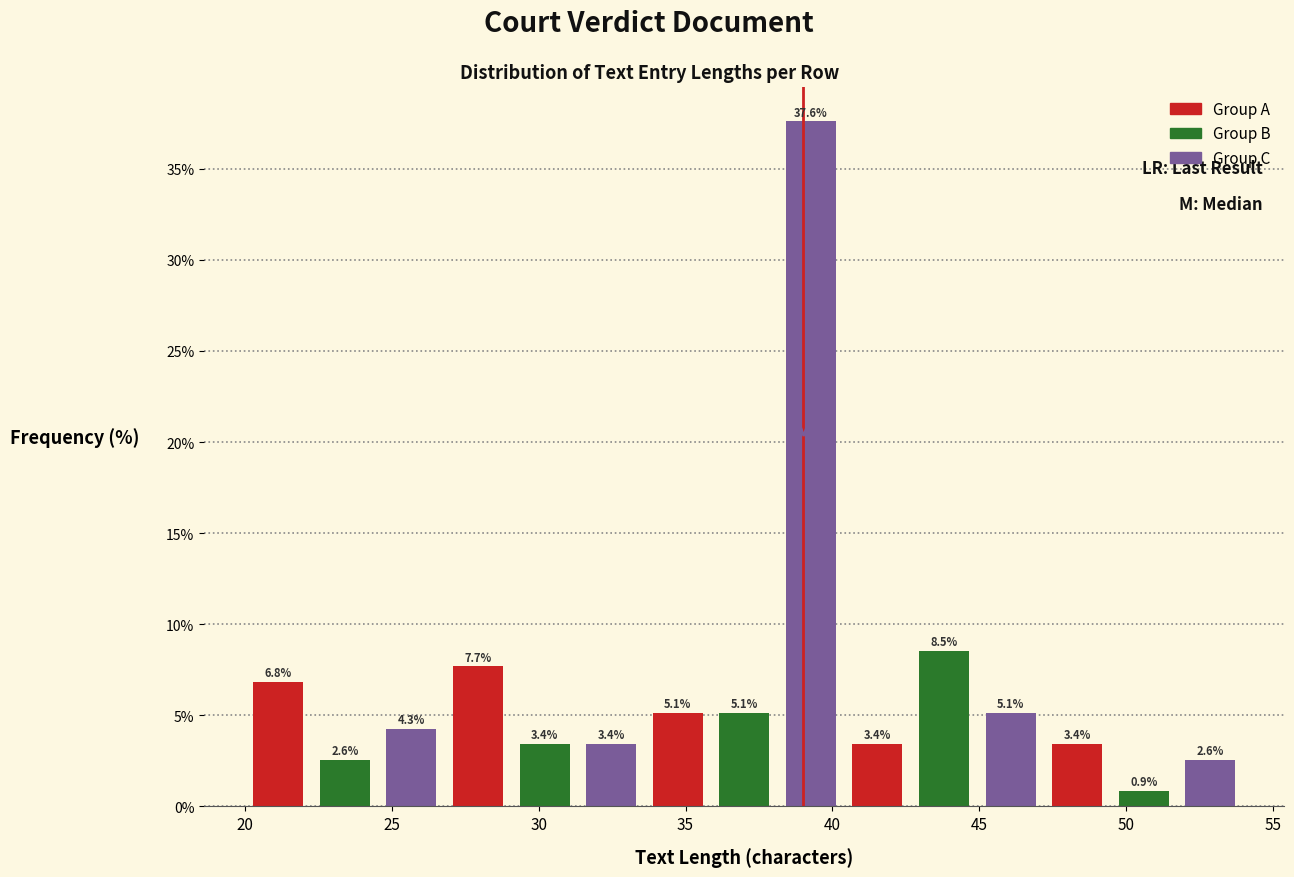

Reading left to right, transcribe this chart: for each bar, give the range it covers on the x-axis and its height. The bar edges are not printed on the chart, so give them approximately, as read against the axis.

20.0 to 22.5: 6.8
22.5 to 24.5: 2.6
24.5 to 27.0: 4.3
27.0 to 29.0: 7.7
29.0 to 31.5: 3.4
31.5 to 33.5: 3.4
33.5 to 36.0: 5.1
36.0 to 38.0: 5.1
38.0 to 40.5: 37.6
40.5 to 42.5: 3.4
42.5 to 45.0: 8.5
45.0 to 47.0: 5.1
47.0 to 49.5: 3.4
49.5 to 51.5: 0.9
51.5 to 54.0: 2.6